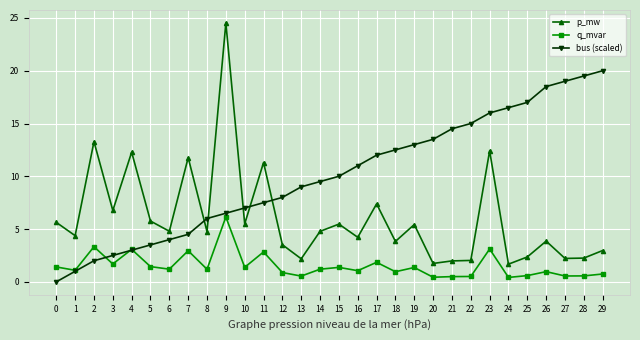

Is it true that q_mvar equals 1.4 at 5?

True